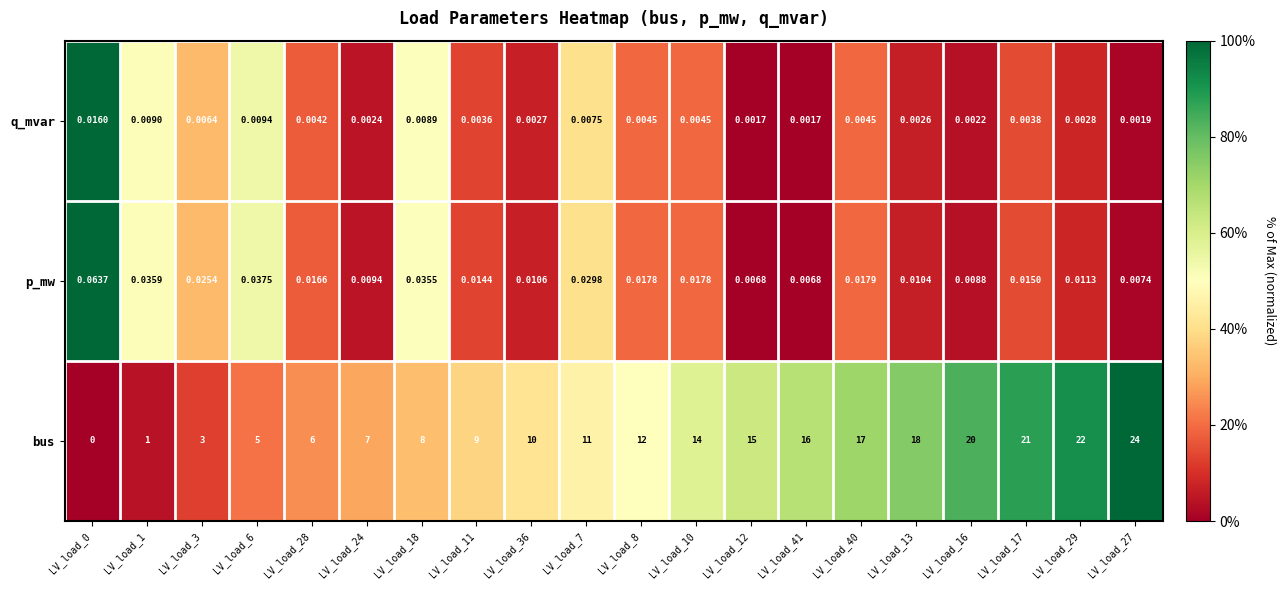

Which series has the largest total across all categories?

bus